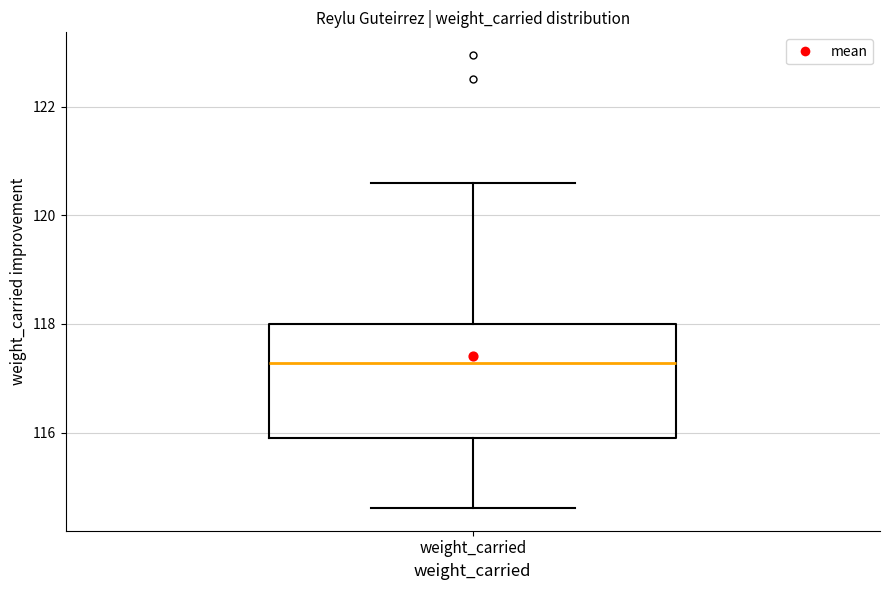

Where is the lower edge of the box for weight_carried on the y-axis? The values are not printed on the chart, so give them approximately, as read against the axis.

116.0